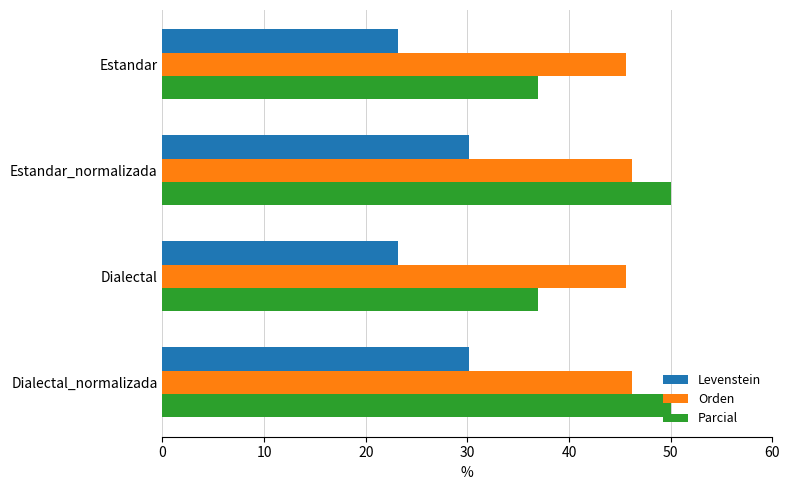

Which series has the largest range (max minus min)?

Parcial